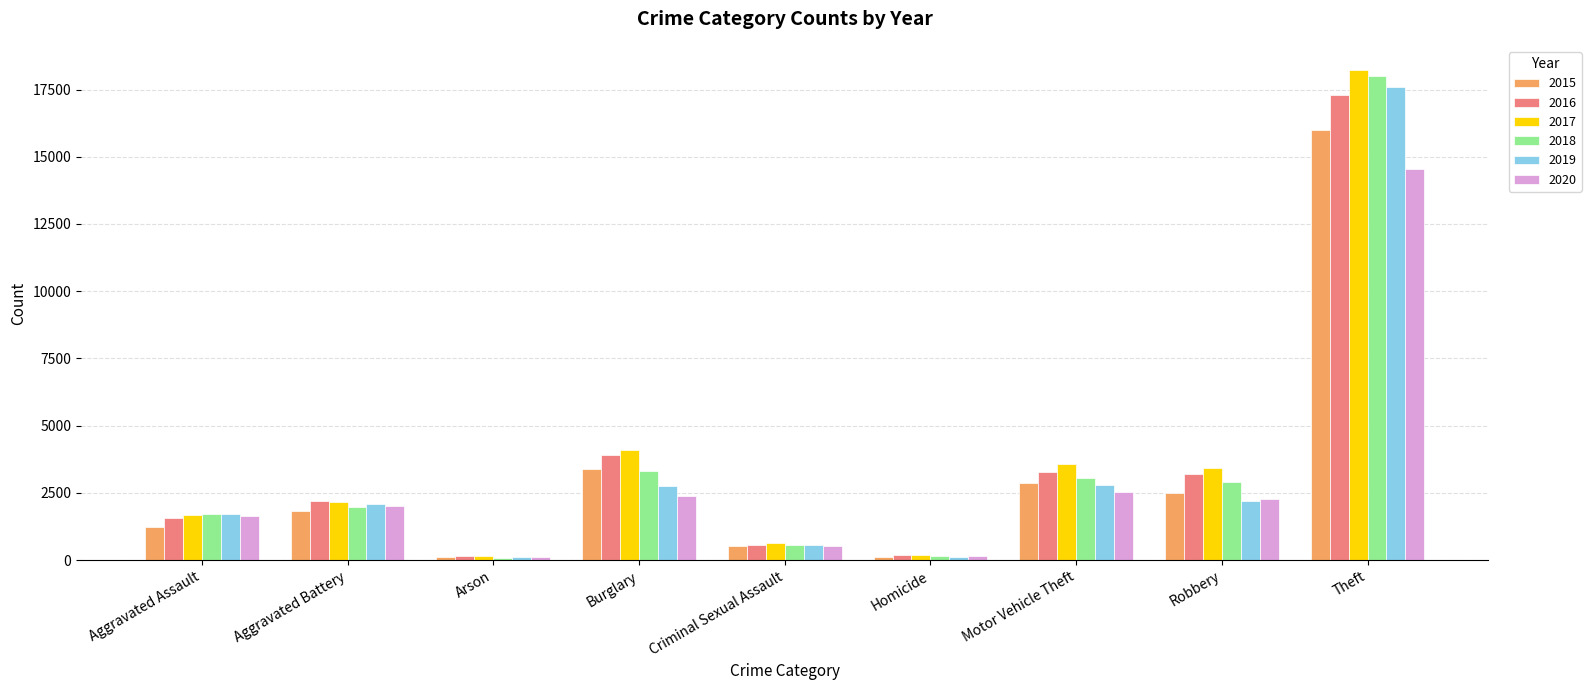

What is the maximum value shown in the chart?

18213